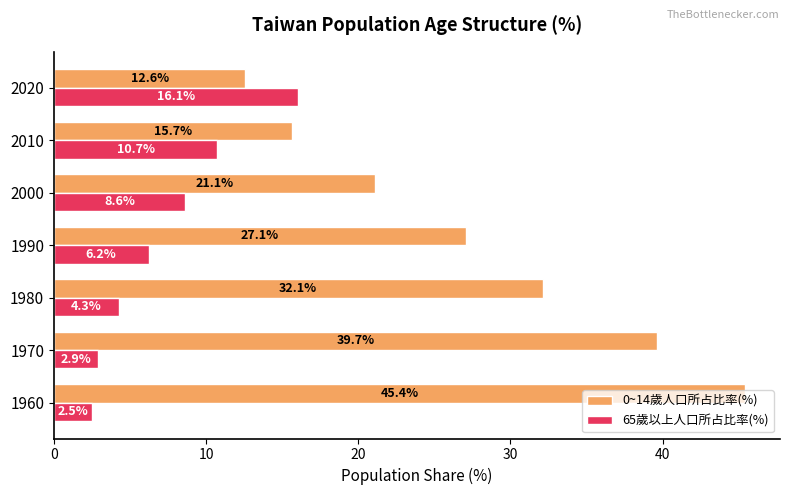

List the labels in order of 0~14歲人口所占比率(%) value, smallest first.

2020, 2010, 2000, 1990, 1980, 1970, 1960